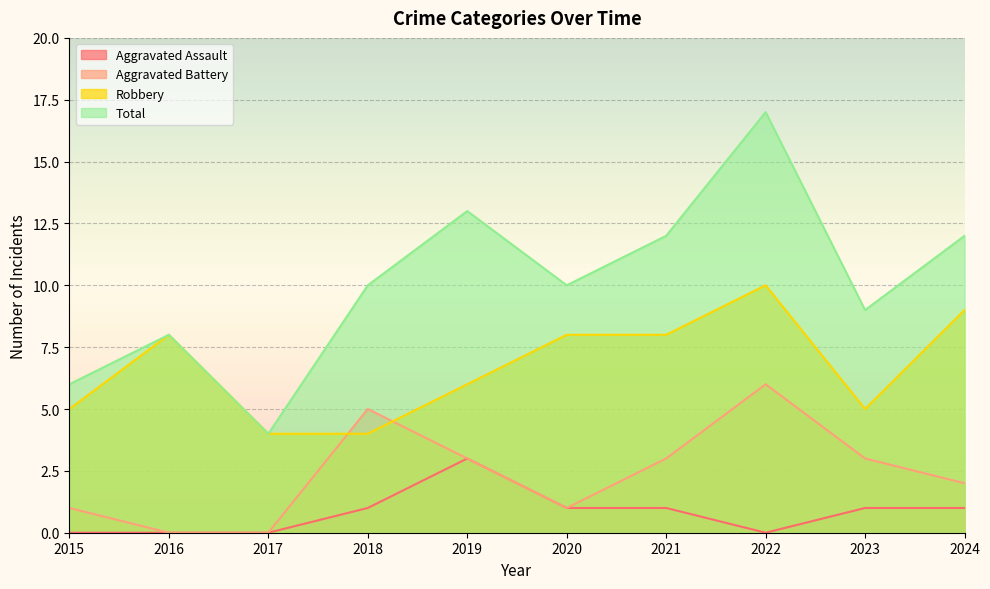

True or false: Robbery has a value of 12 at 2016.

False